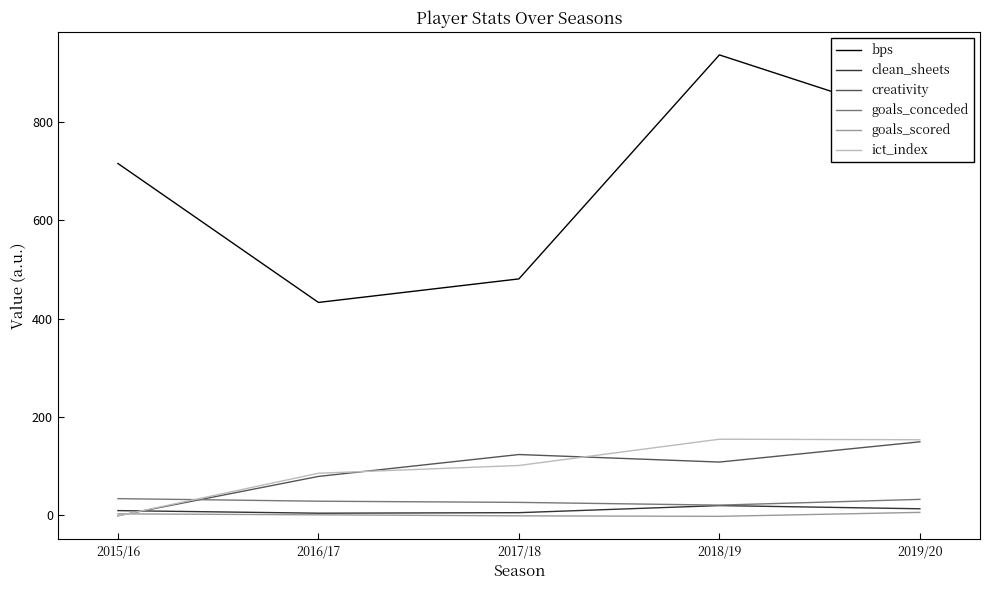

At which label does goals_scored first exceed 1?

2015/16